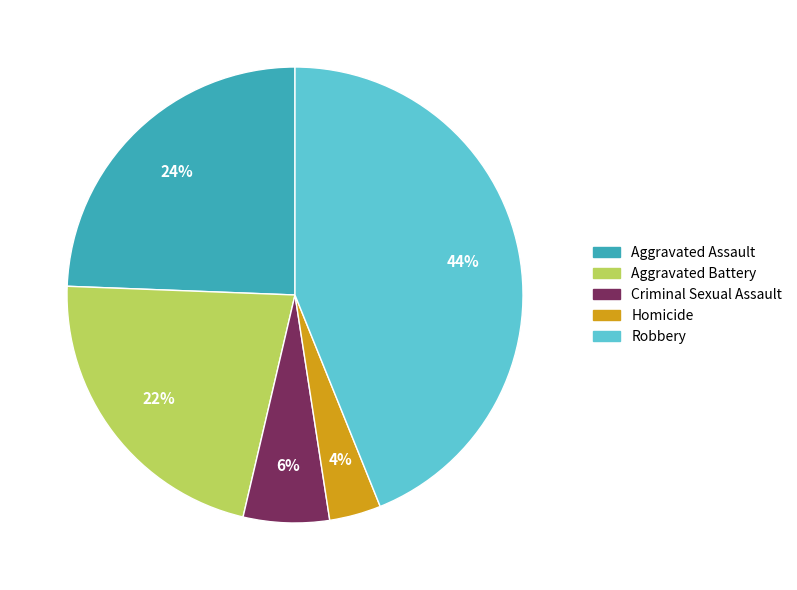

Between Criminal Sexual Assault and Homicide, which is larger?

Criminal Sexual Assault